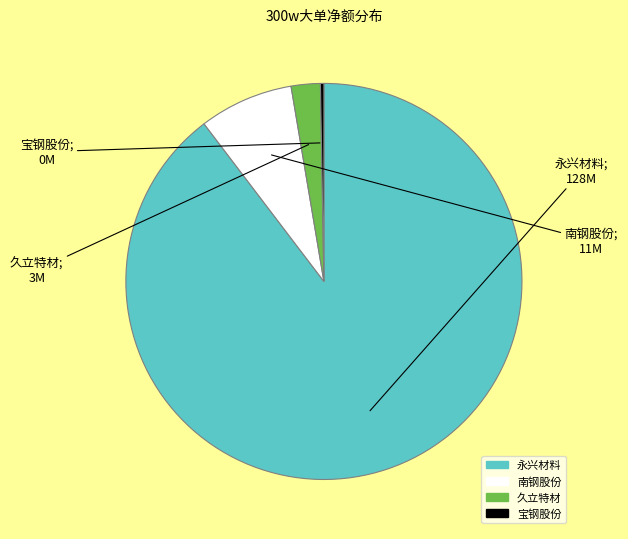

Count the number of slices in the pie.

4